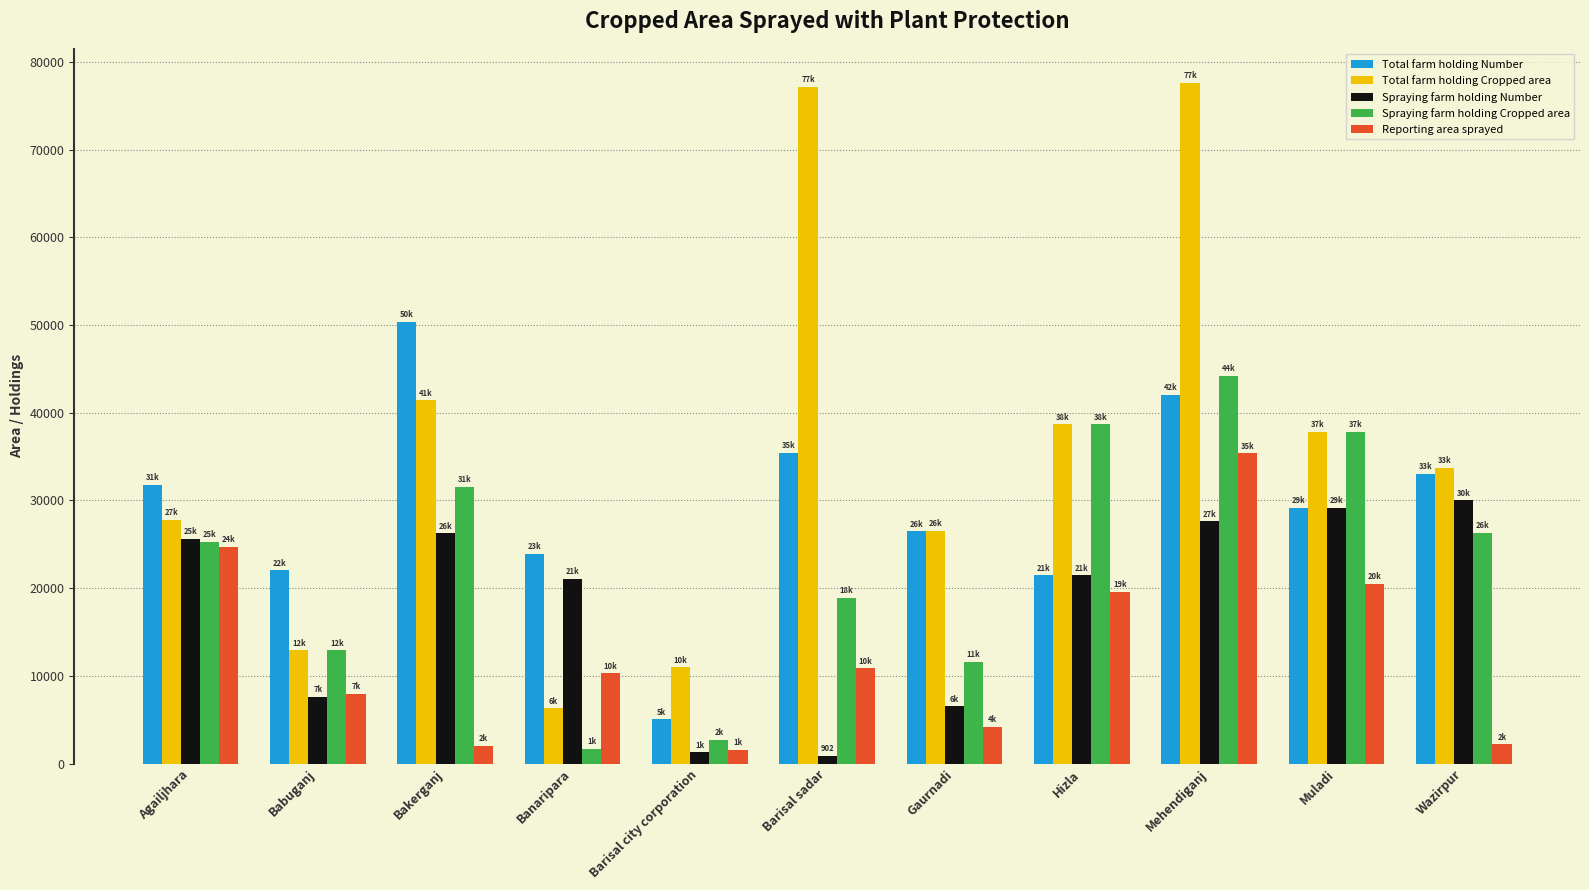

How many data points in Spraying farm holding Cropped area are less than 25317?

5